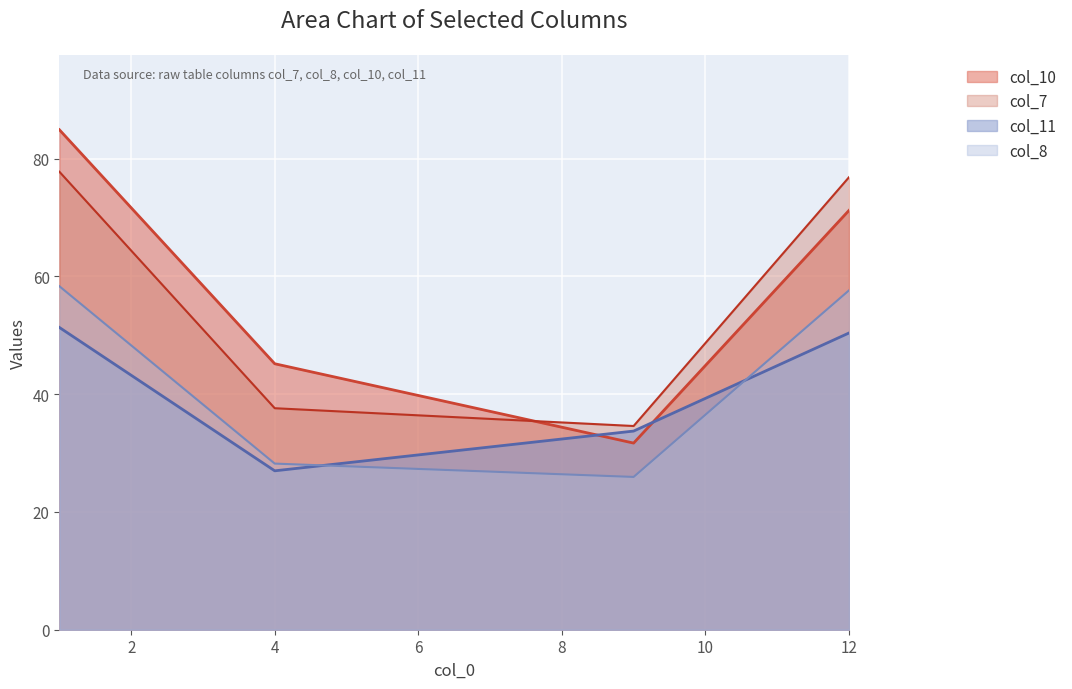

Rank the categories by col_7 value from highest to lowest.

1, 12, 4, 9